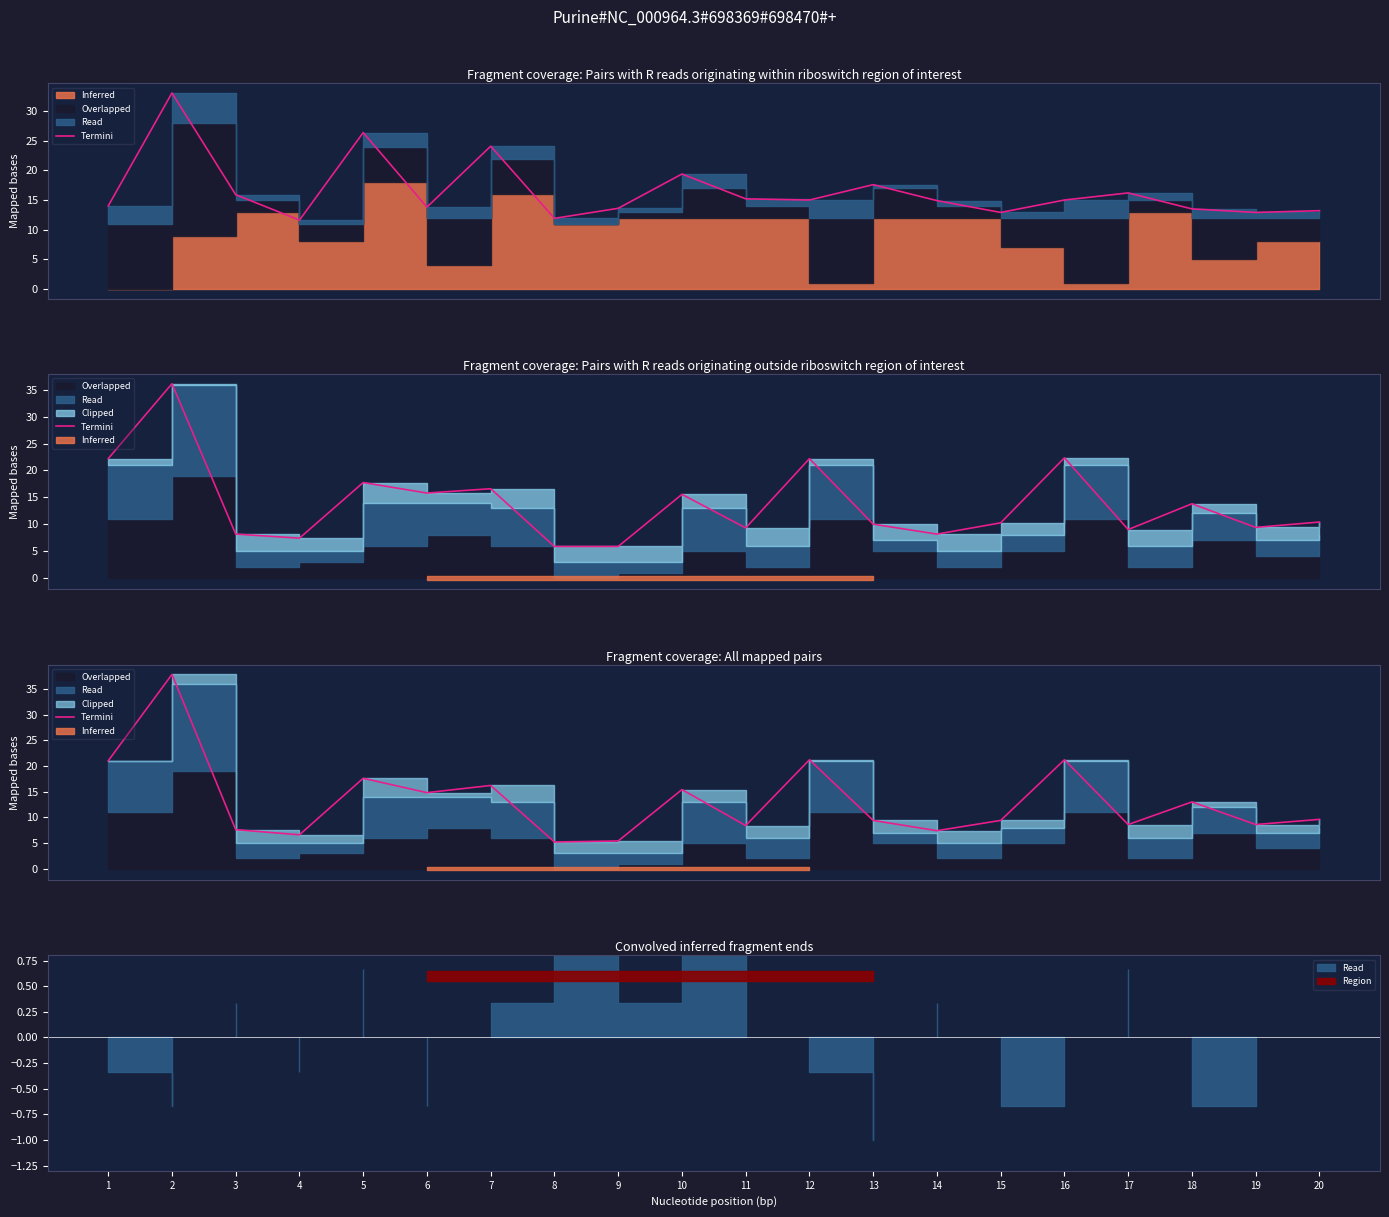

What is the value of the 4th point from the left?

6.6